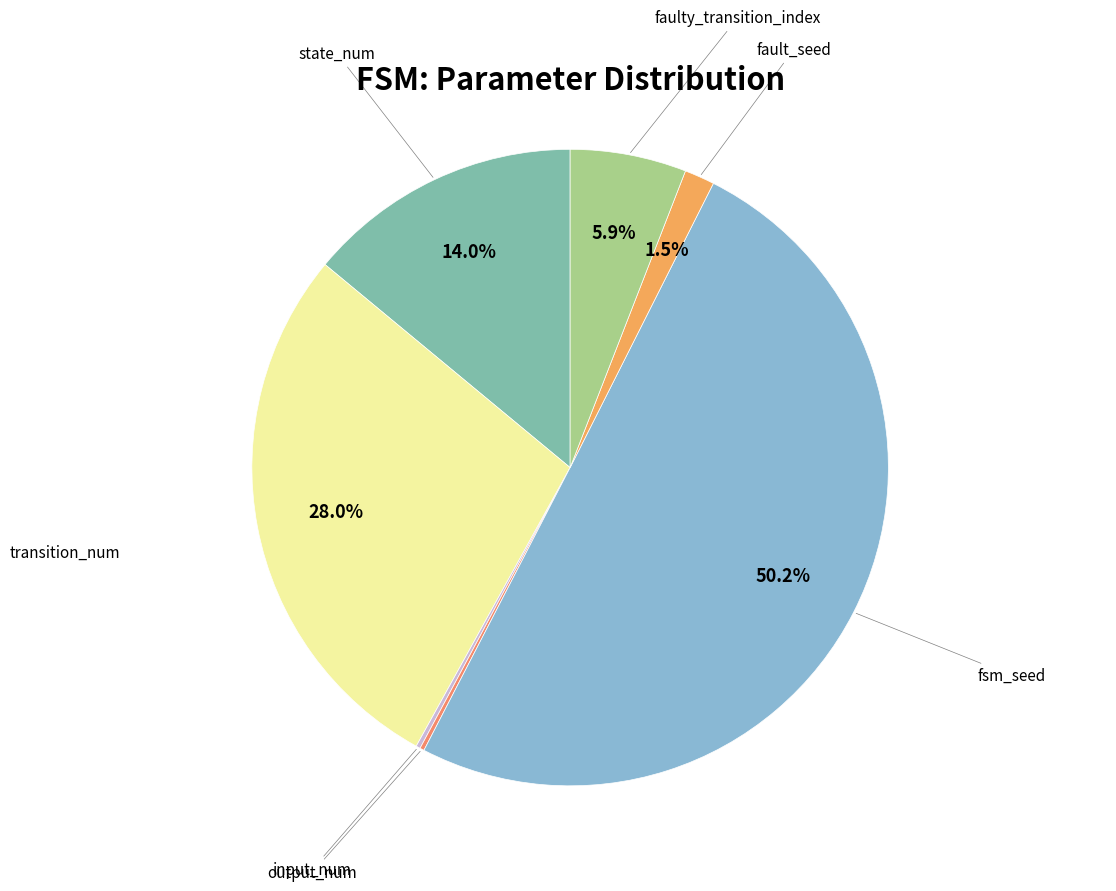

Which has a higher value, faulty_transition_index or fault_seed?

faulty_transition_index